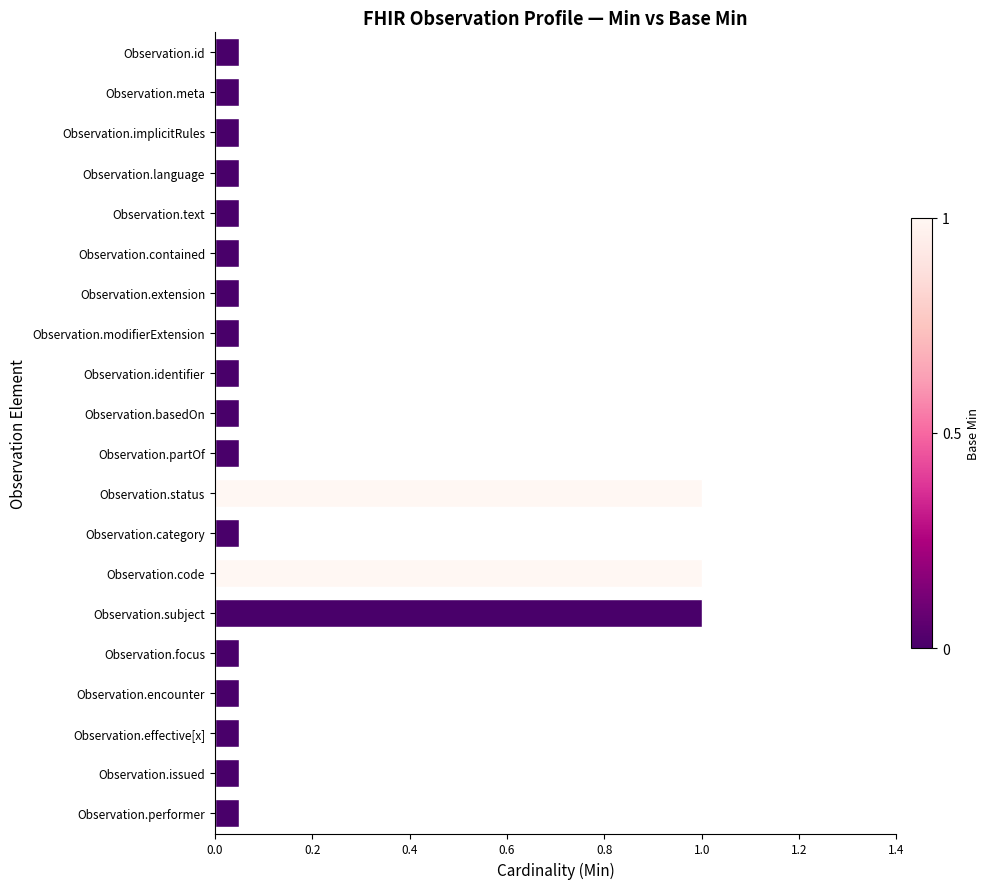

True or false: the data shows 1.0 at Observation.status.

True